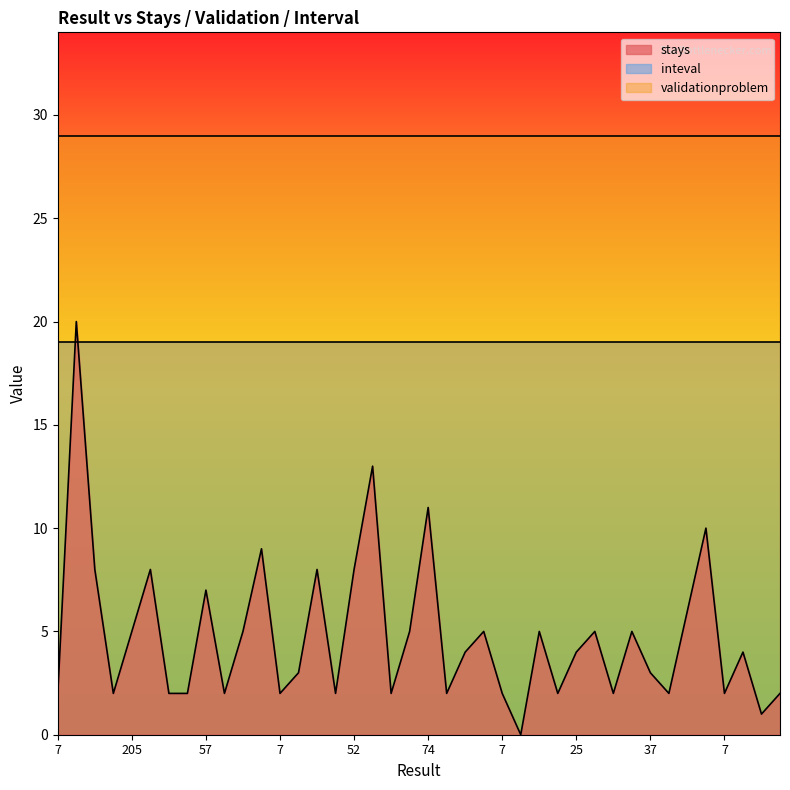

The value of validationproblem at 7 is 29. True or false?

True